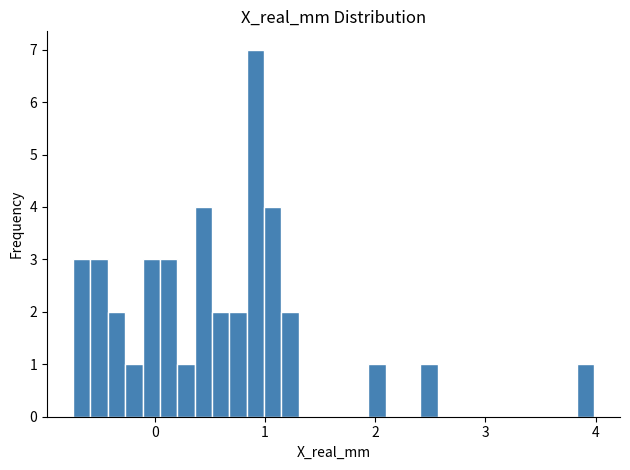

Read against the x-axis, roughly where is the centre of the tallest bar?

0.9